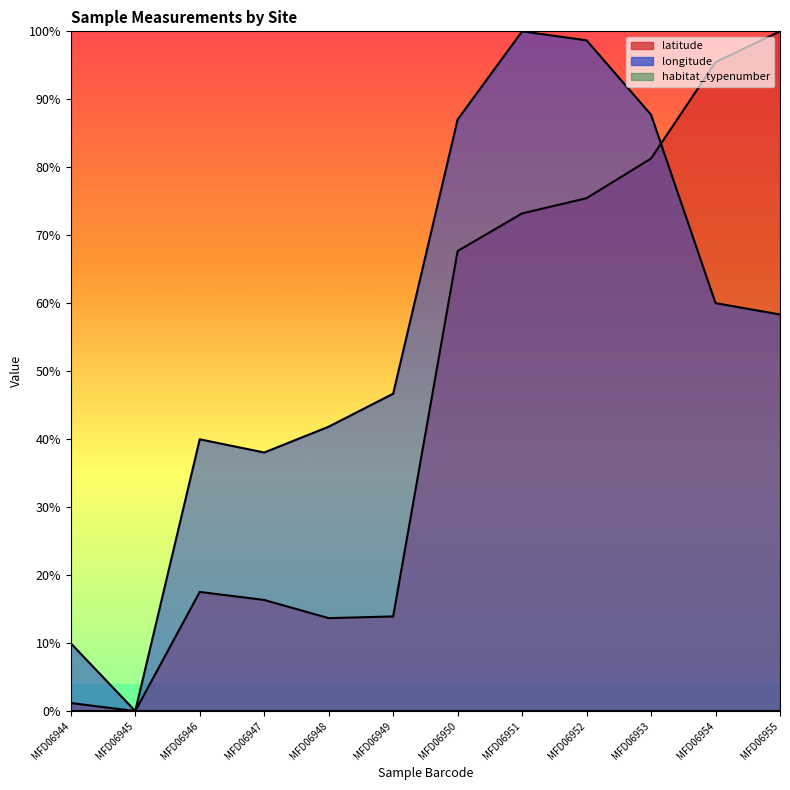

True or false: latitude has more than 1 interior local peaks.

False